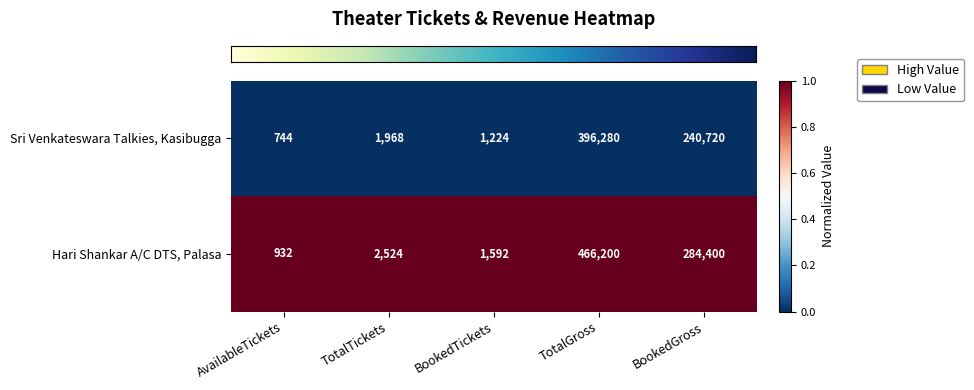

What is the spread (max minus min) of values at AvailableTickets?

188